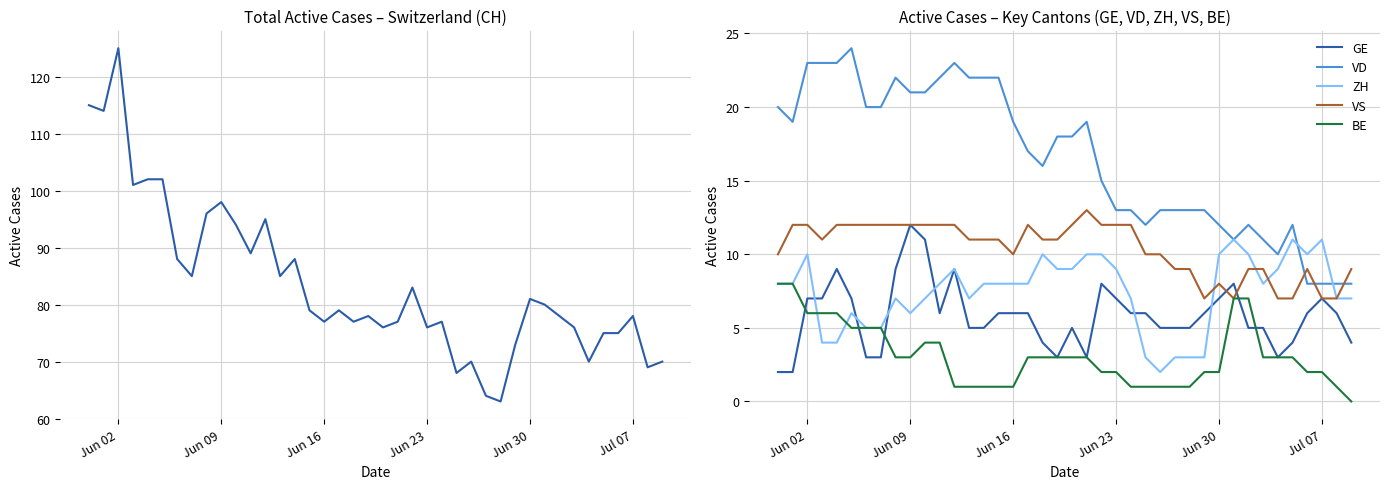

What is the maximum value for BE?

8